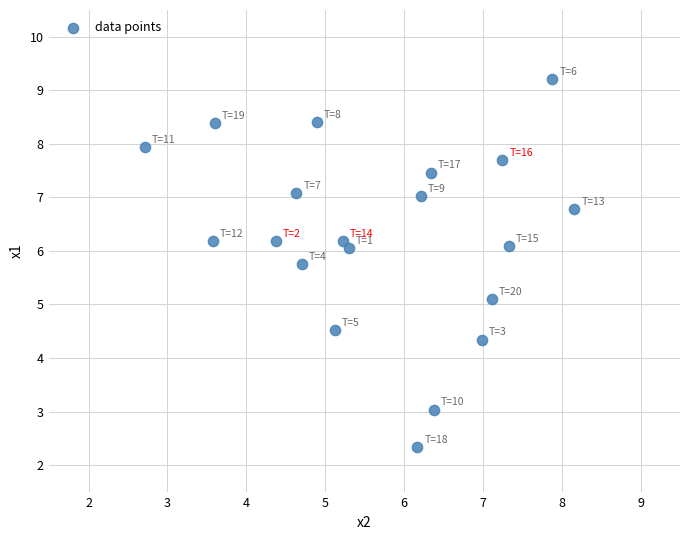

What Y value in the scatter plot is closest to 5?

5.1